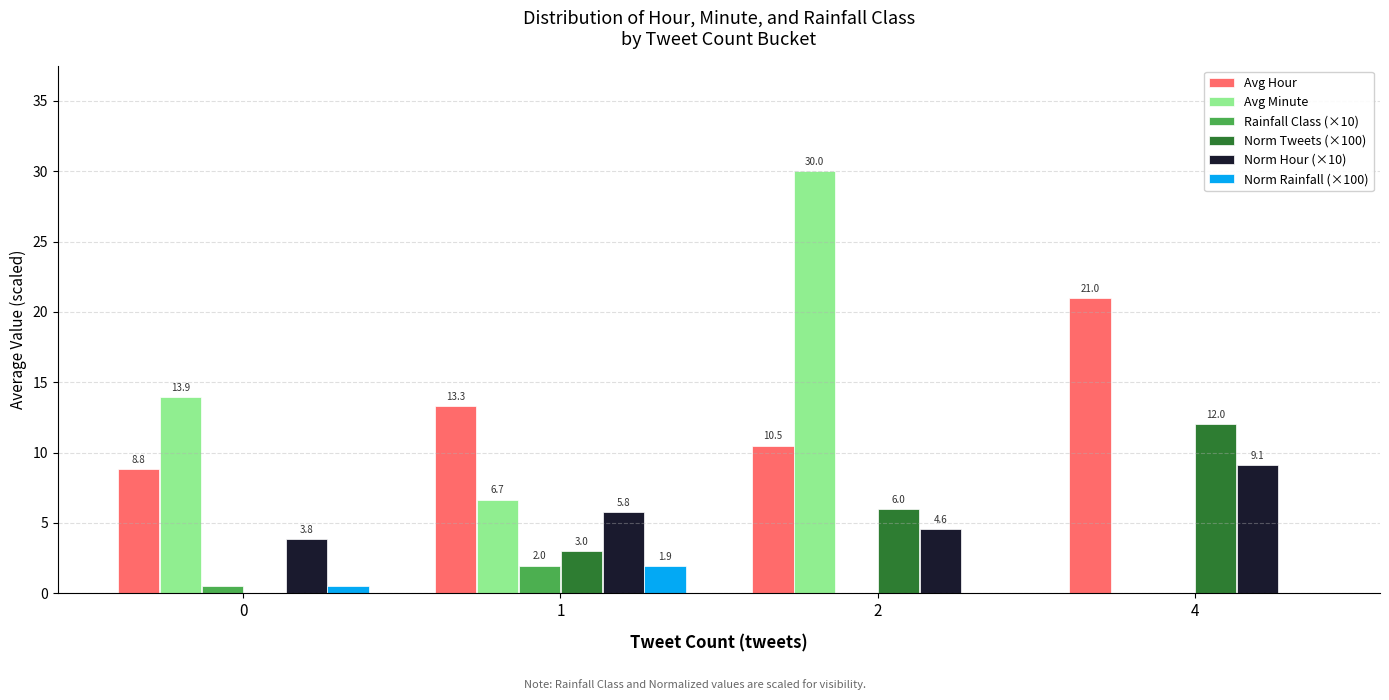

The value of Avg Hour at 1 is 4.5. True or false?

False